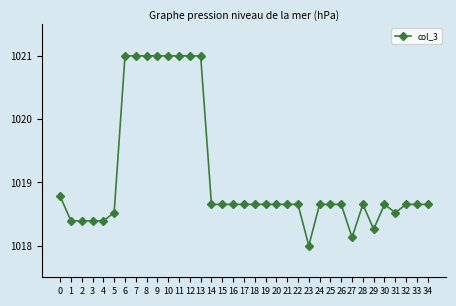

How many lines are shown in the chart?

1